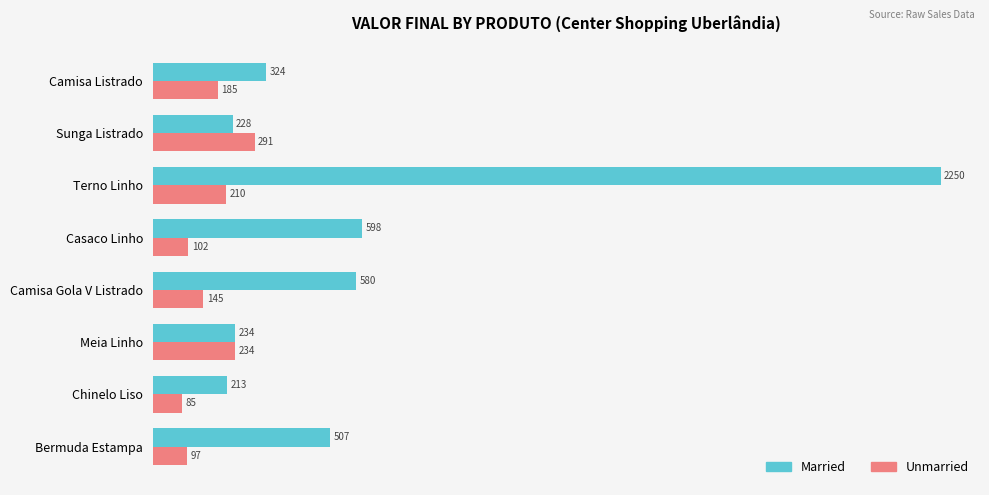

Which series has the largest range (max minus min)?

Married